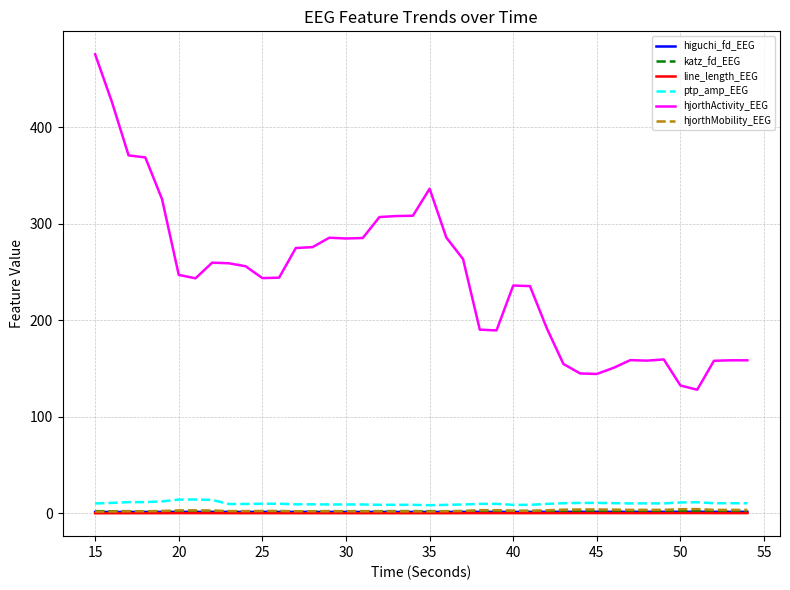

Which series has the widest spread of values?

hjorthActivity_EEG